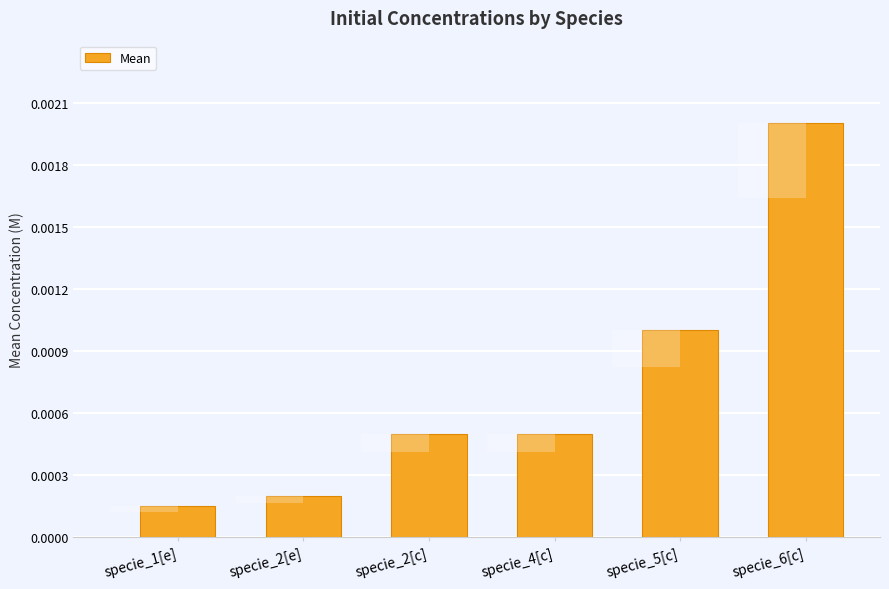

Which label corresponds to the smallest value in the chart?

specie_1[e]